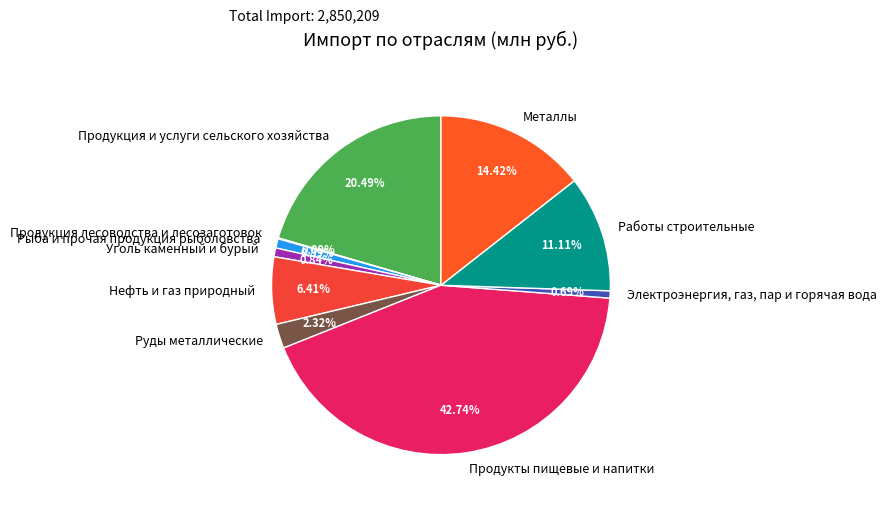

Is the sum of Металлы and Продукты пищевые и напитки greater than half?

Yes